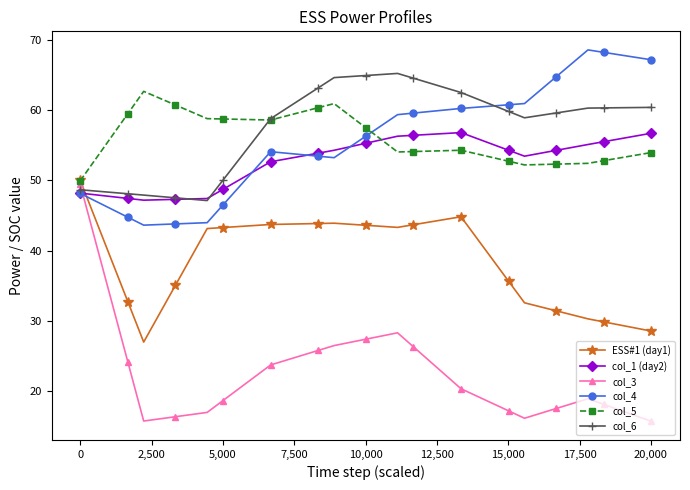

How many series are shown in this chart?

6